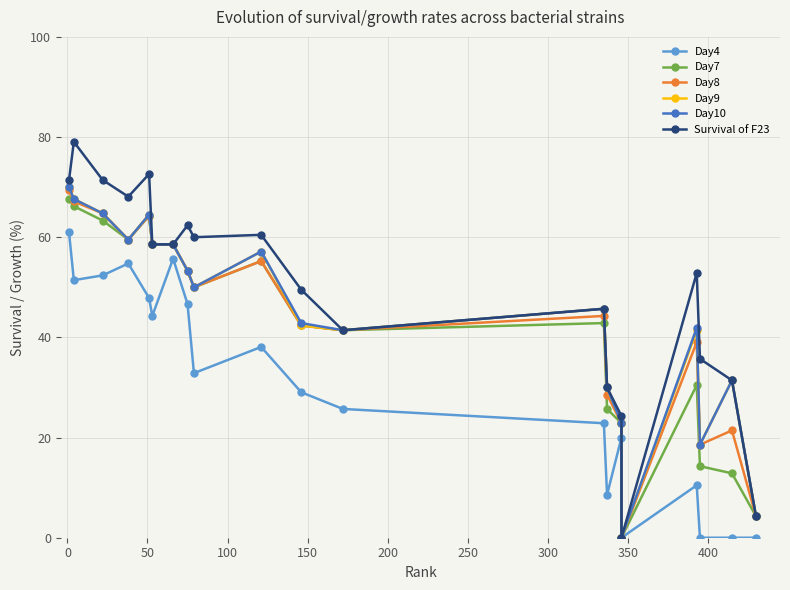

What is the sum of all Day10 values?

883.1